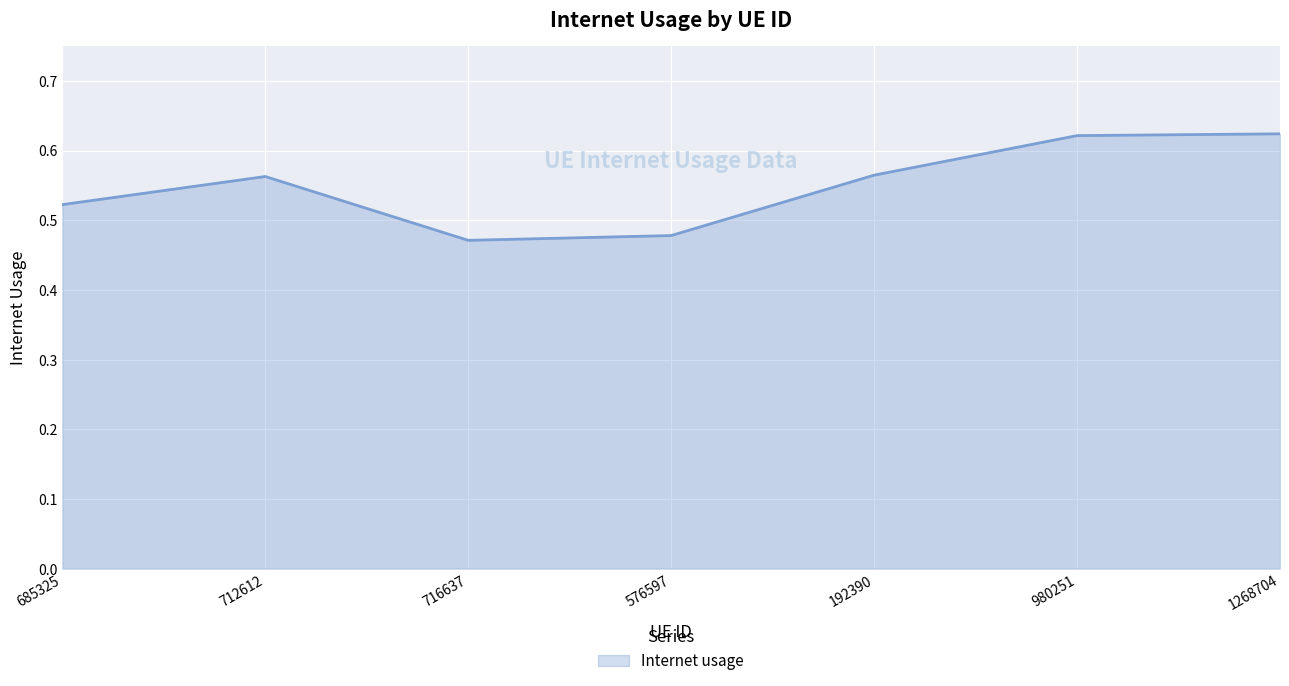

How many values are between 0 and 1?

7